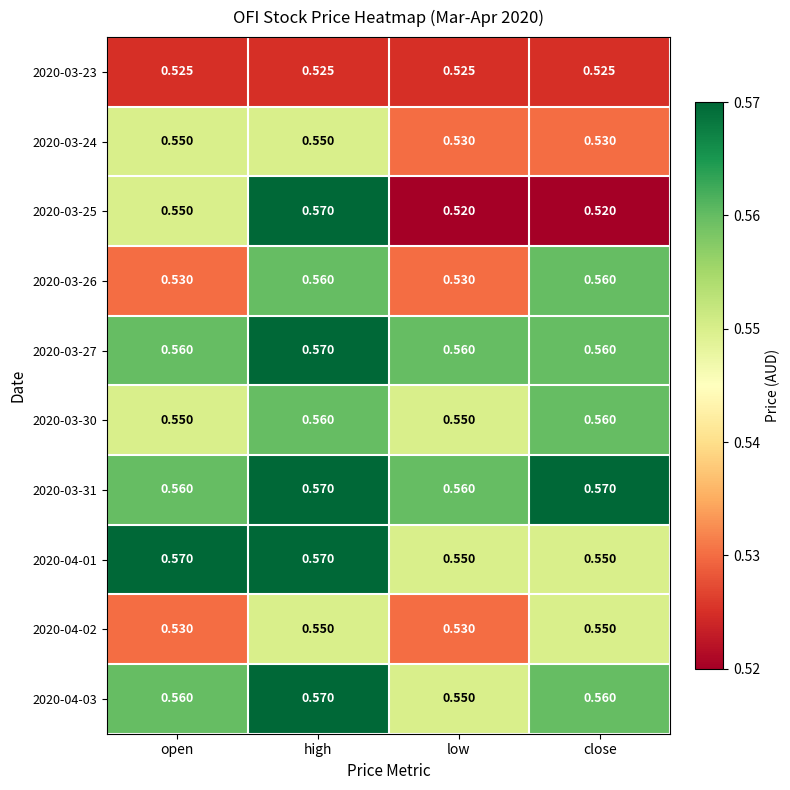

At which label does 2020-03-25 reach its peak?

high